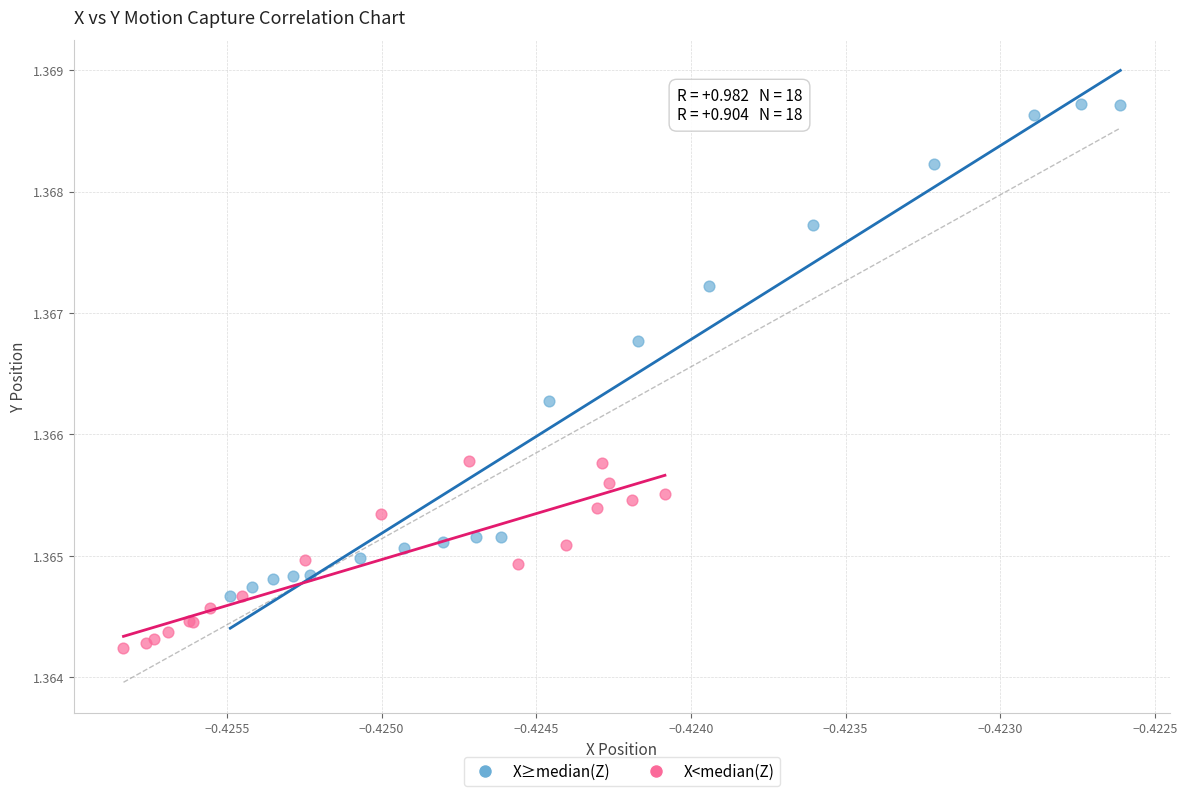

Which series has the largest Y range (max minus min)?

X≥median(Z)